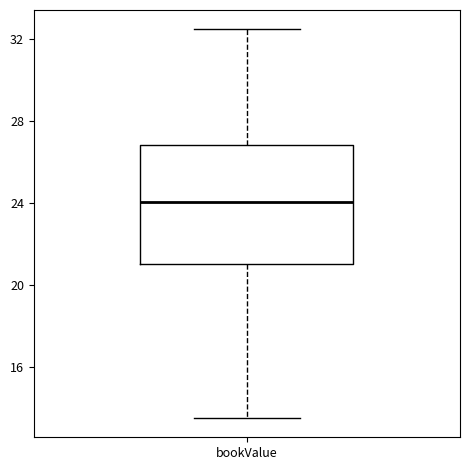

Where does the median line of the box for bookValue sit on the y-axis? The values are not printed on the chart, so give them approximately, as read against the axis.

24.0